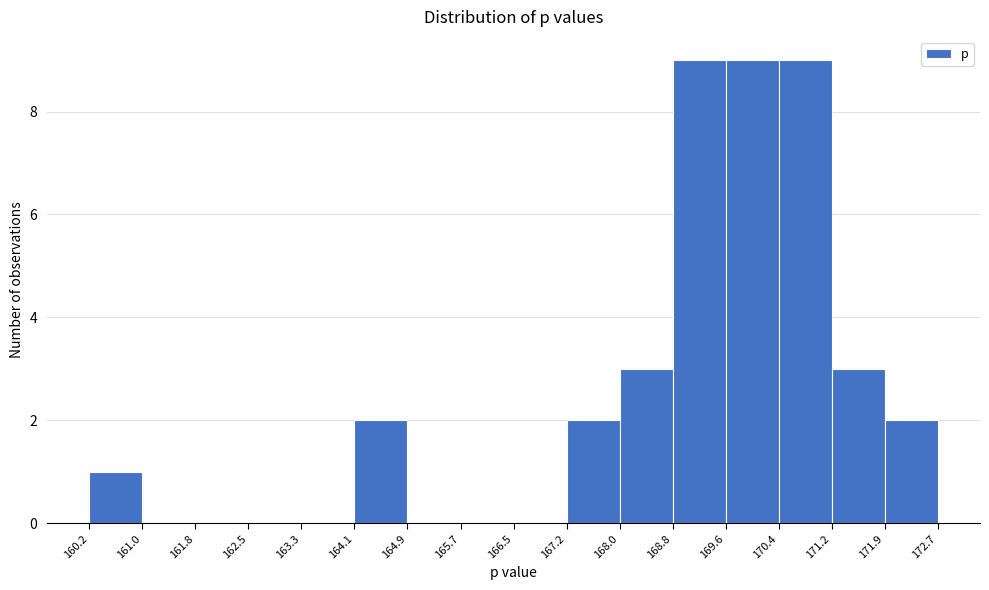

Reading left to right, transcribe this chart: for each bar, give the range it covers on the x-axis and its height. The values are not printed on the chart, so give them approximately, as read against the axis.

160.2 to 161.0: 1
161.0 to 161.8: 0
161.8 to 162.5: 0
162.5 to 163.3: 0
163.3 to 164.1: 0
164.1 to 164.9: 2
164.9 to 165.7: 0
165.7 to 166.5: 0
166.5 to 167.2: 0
167.2 to 168.0: 2
168.0 to 168.8: 3
168.8 to 169.6: 9
169.6 to 170.4: 9
170.4 to 171.2: 9
171.2 to 171.9: 3
171.9 to 172.7: 2